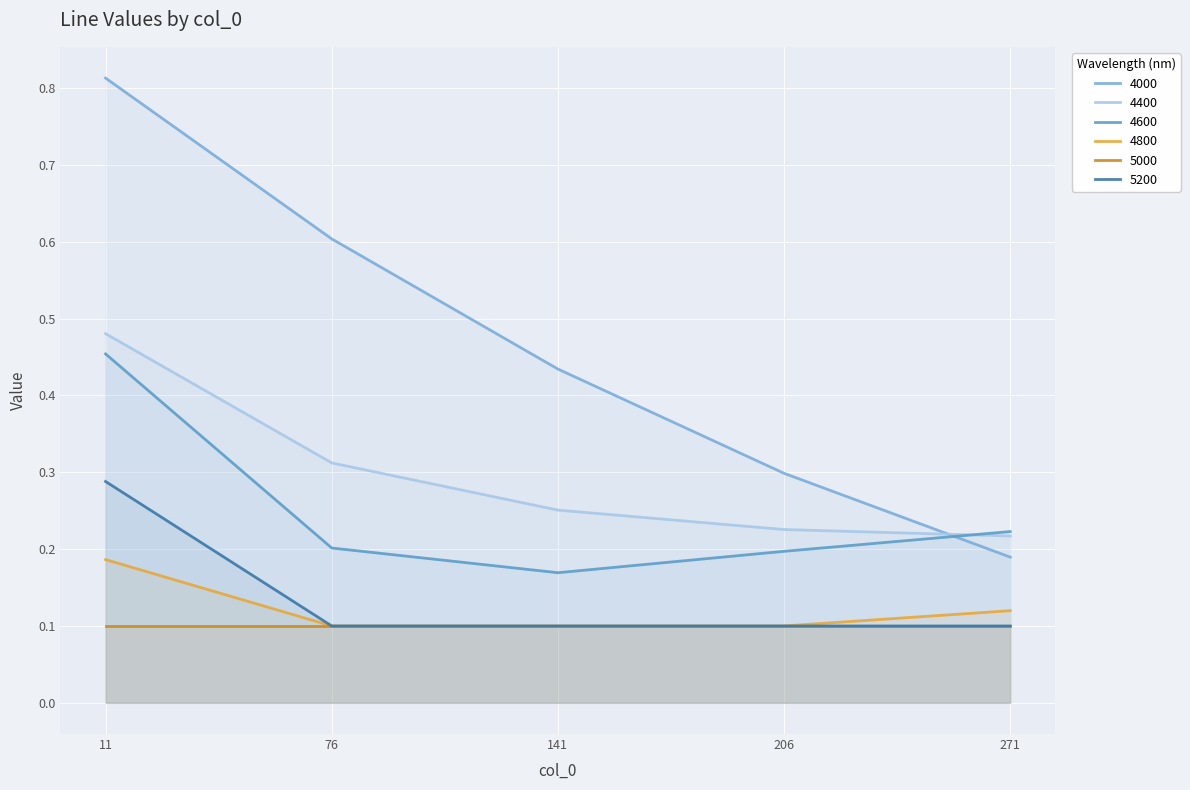

Between 206 and 141, which is larger?

141